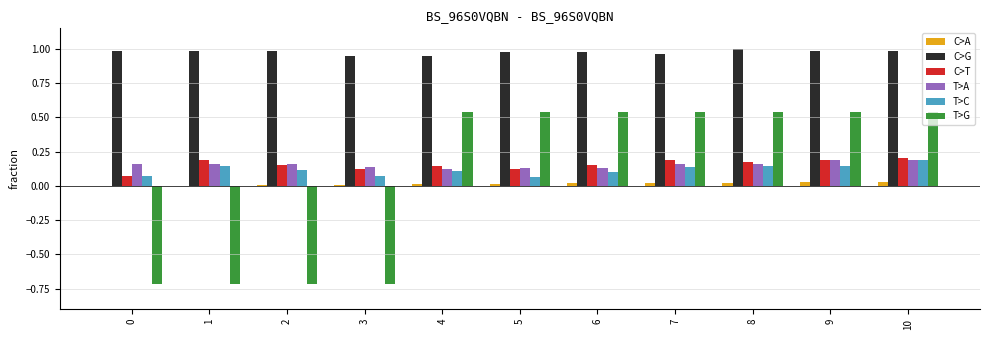

What is the sum of all C>G values?

10.8